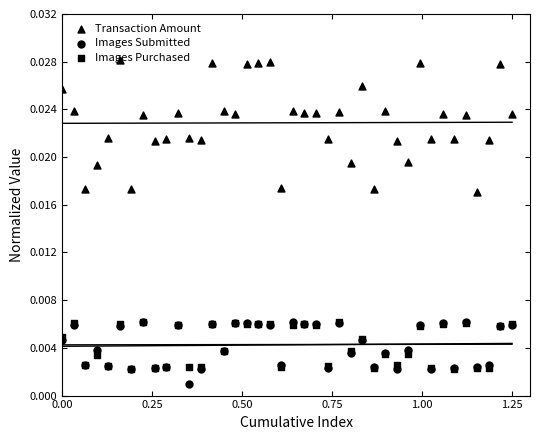

Which series has the largest total across all categories?

Transaction Amount